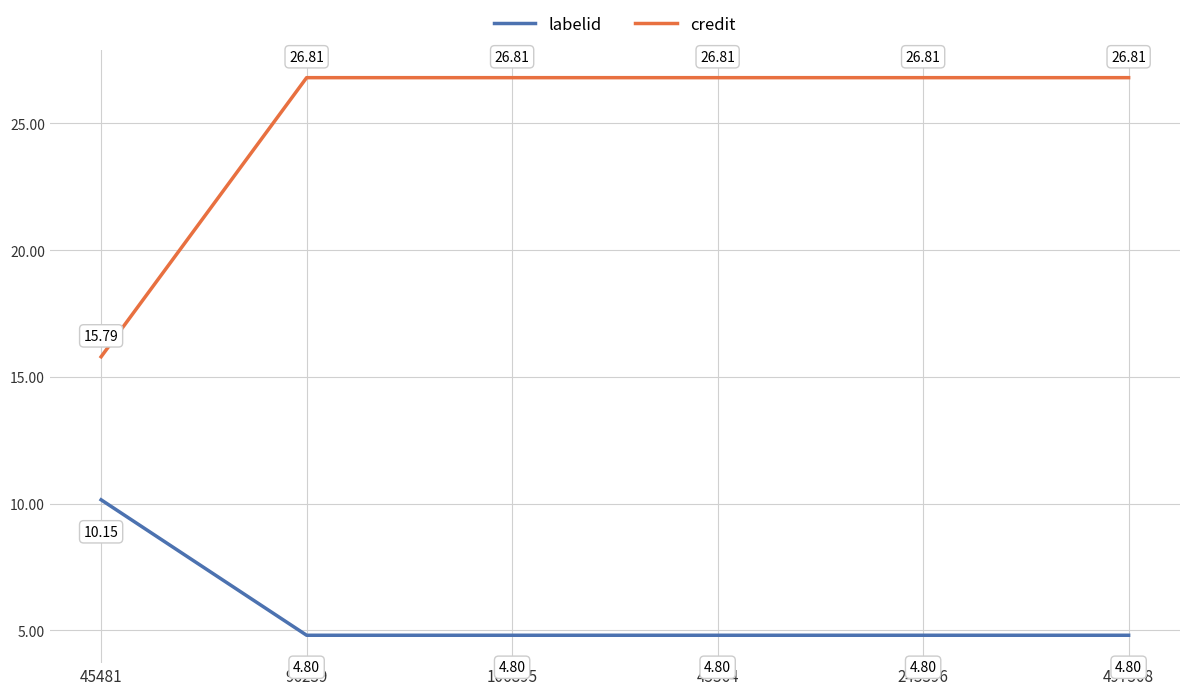

Where is credit nearest to the value 21?

45481